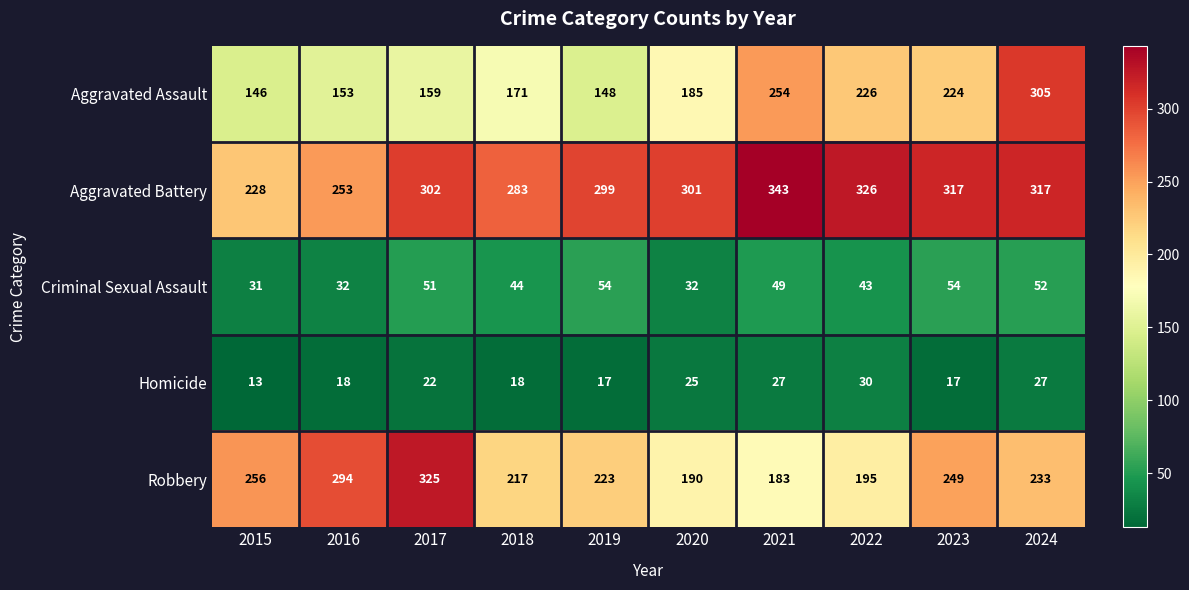

What is the difference between the Robbery values at 2019 and 2021?

40